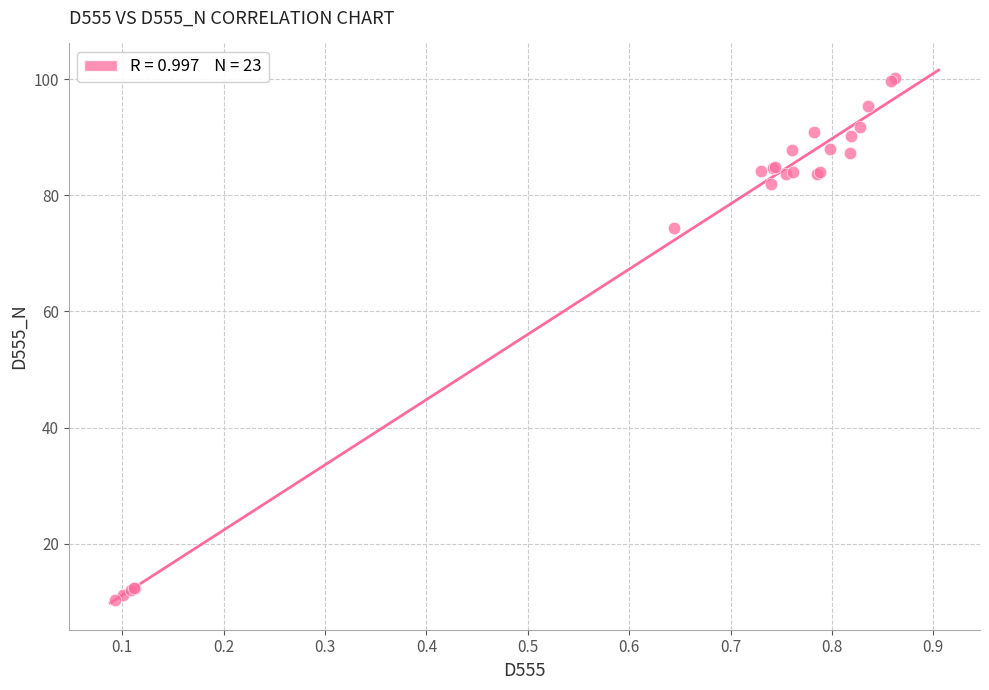

What Y value in the scatter plot is closest to 55?

74.3